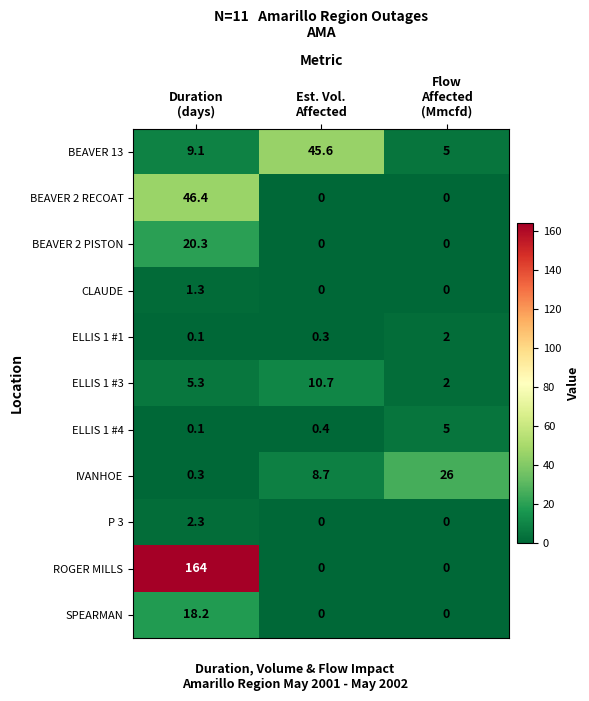

What is the highest value of the ELLIS 1 #1 series?

2.0